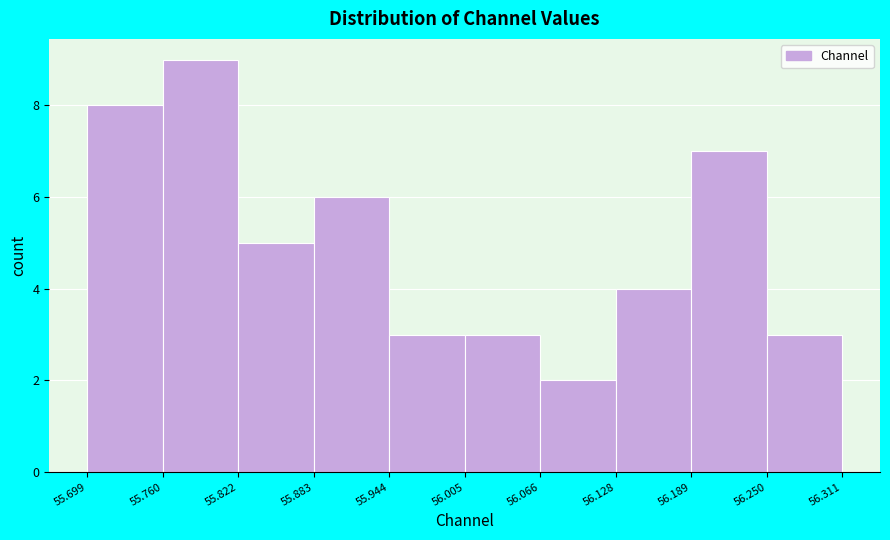

What is the height of the bar covering 55.883 to 55.944 on the x-axis? The values are not printed on the chart, so give them approximately, as read against the axis.

6